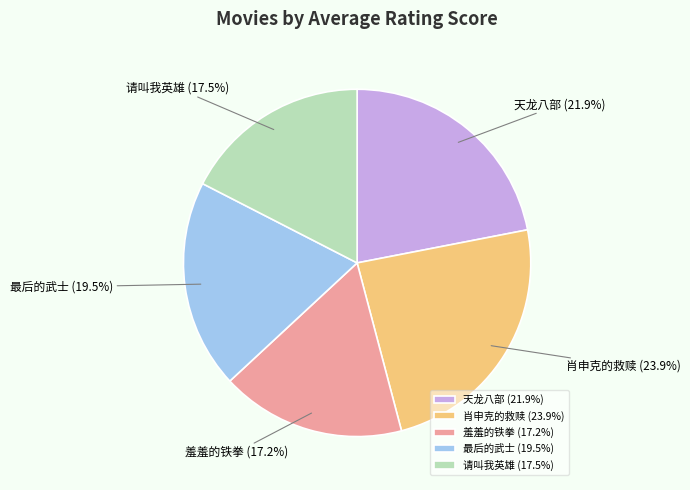

To the nearest percent, what is the difference between the 羞羞的铁拳 and 肖申克的救赎 slice percentages?

7%